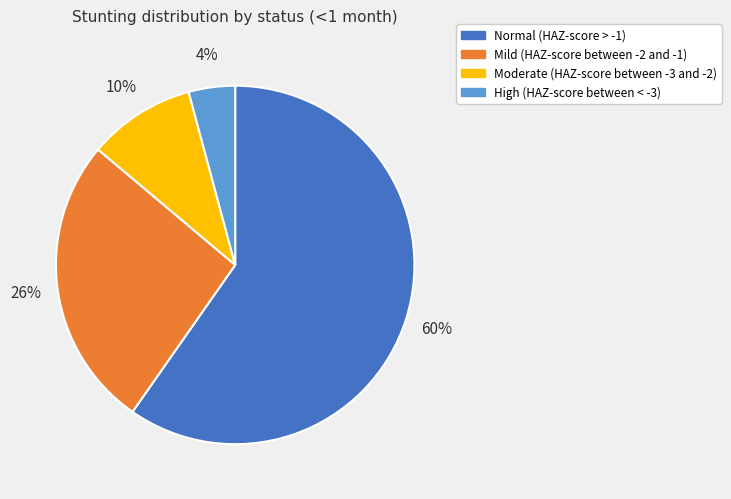

Which has a higher value, Mild (HAZ-score between -2 and -1) or Moderate (HAZ-score between -3 and -2)?

Mild (HAZ-score between -2 and -1)